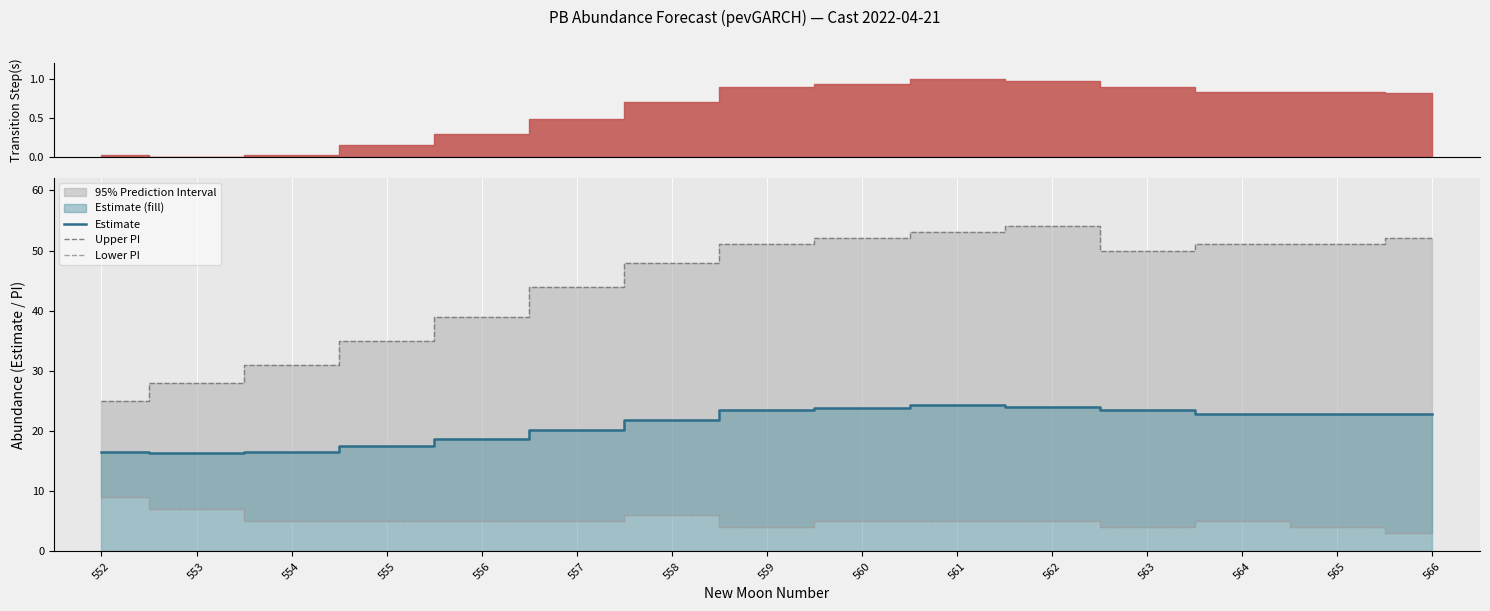

The Lower PI series shows 4.0 at 565. True or false?

True